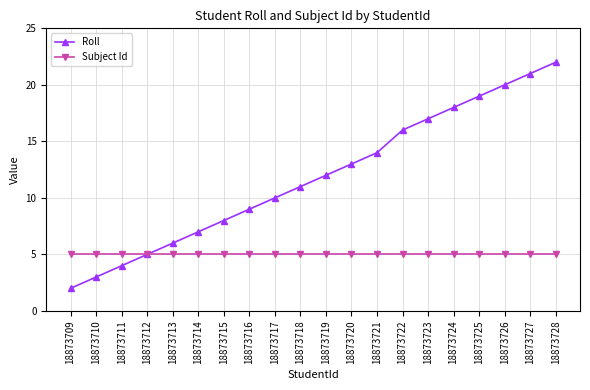

Reading left to right, transcribe all the data shown in this chart.

Roll: 2	3	4	5	6	7	8	9	10	11	12	13	14	16	17	18	19	20	21	22
Subject Id: 5	5	5	5	5	5	5	5	5	5	5	5	5	5	5	5	5	5	5	5